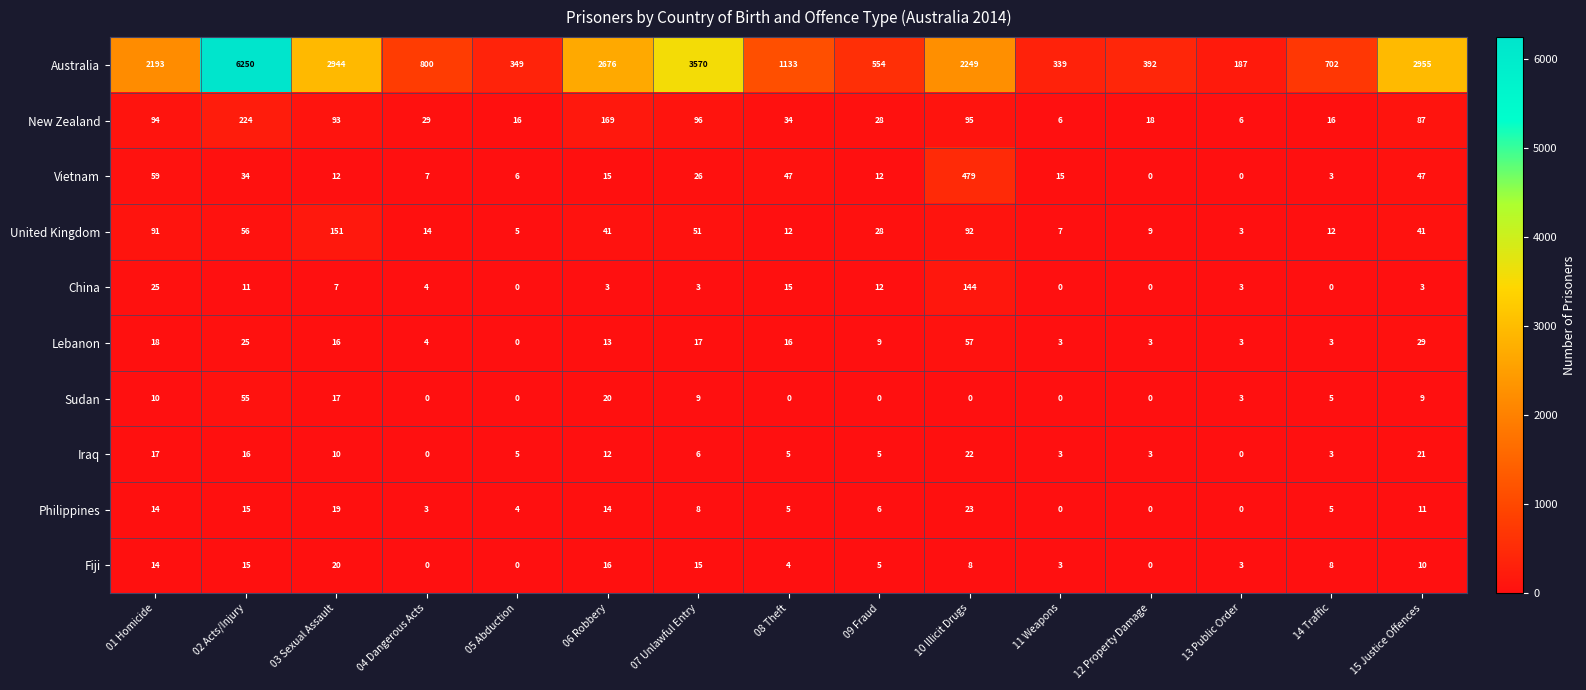

At 03 Sexual Assault, list the series in order from smallest to largest.

China, Iraq, Vietnam, Lebanon, Sudan, Philippines, Fiji, New Zealand, United Kingdom, Australia